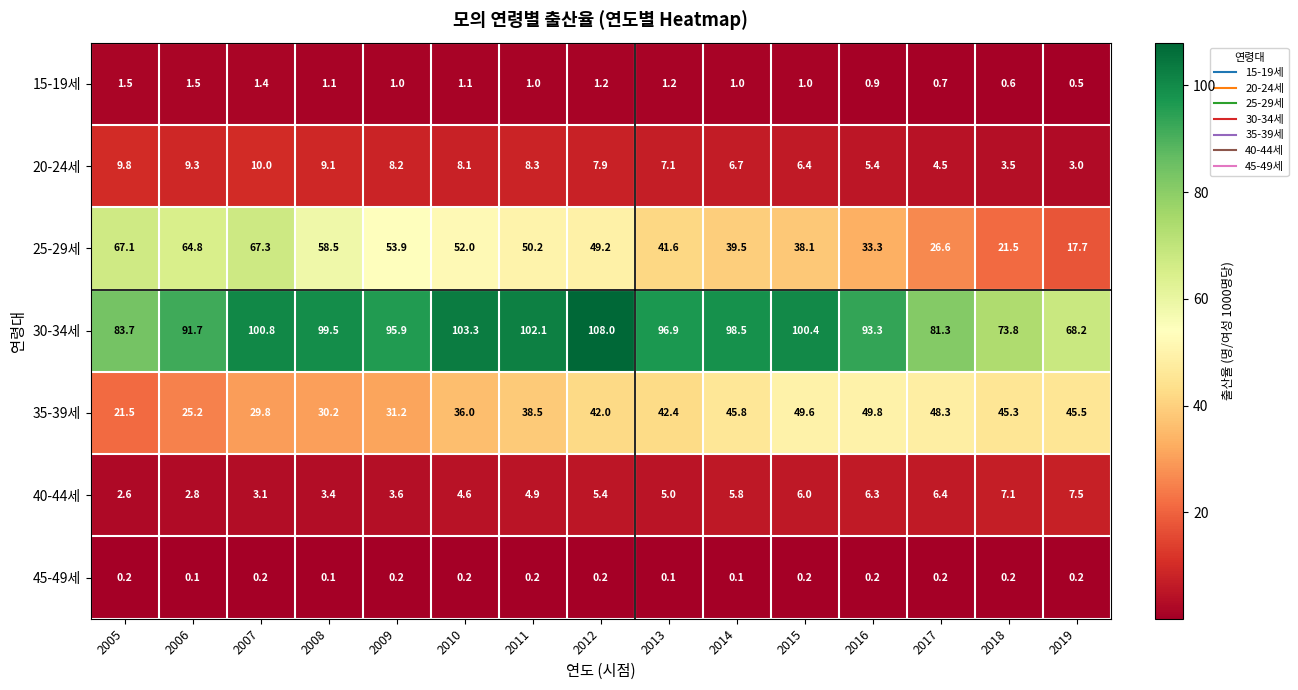

At 2013, list the series in order from smallest to largest.

45-49세, 15-19세, 40-44세, 20-24세, 25-29세, 35-39세, 30-34세